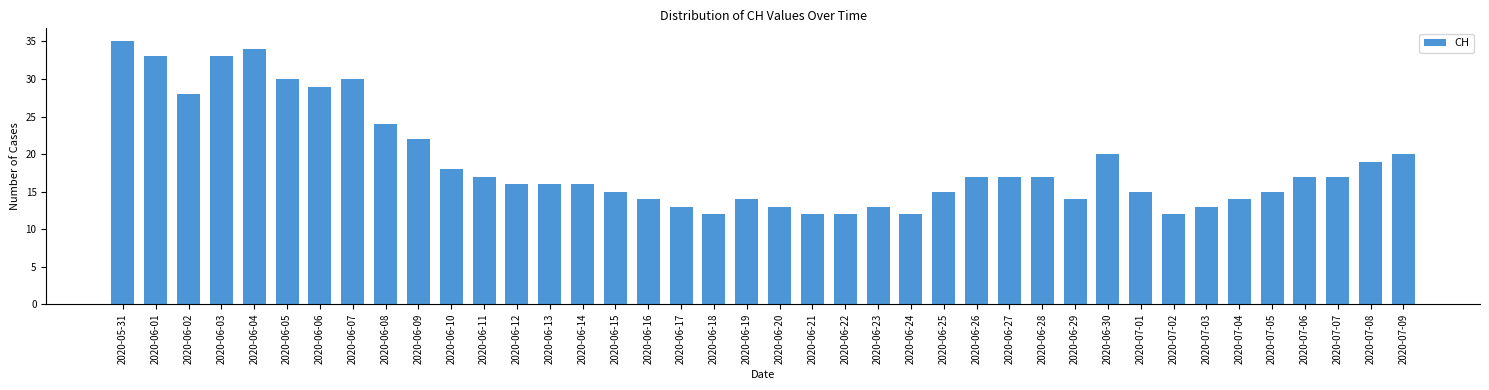

Which has a higher value, 2020-06-19 or 2020-06-04?

2020-06-04